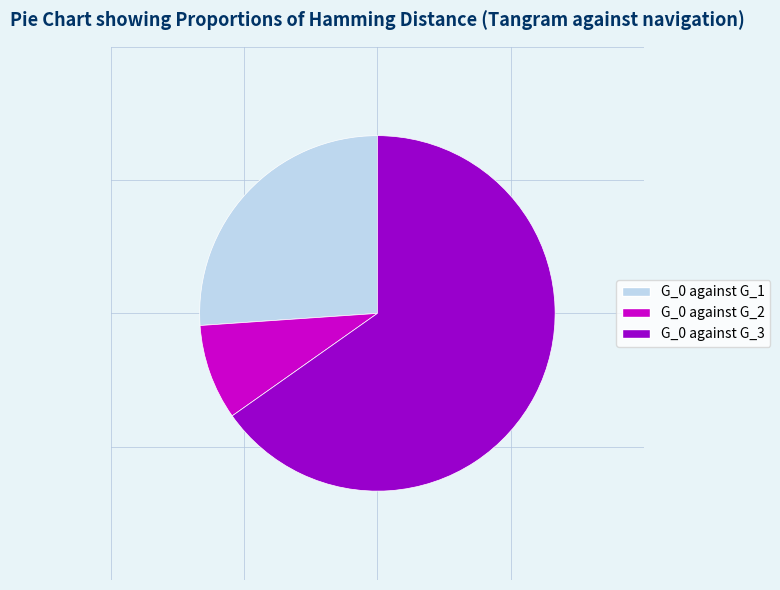

What is the smallest slice in the pie chart?

G_0 against G_2